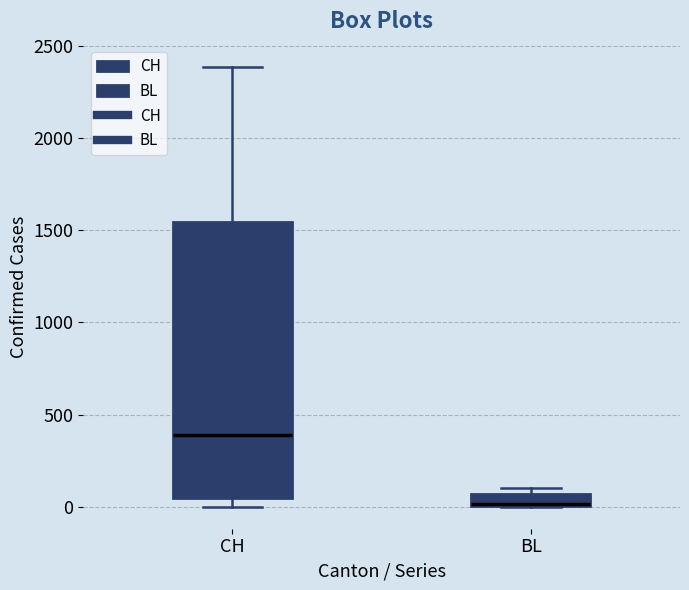

Which box's median line is the highest?

CH